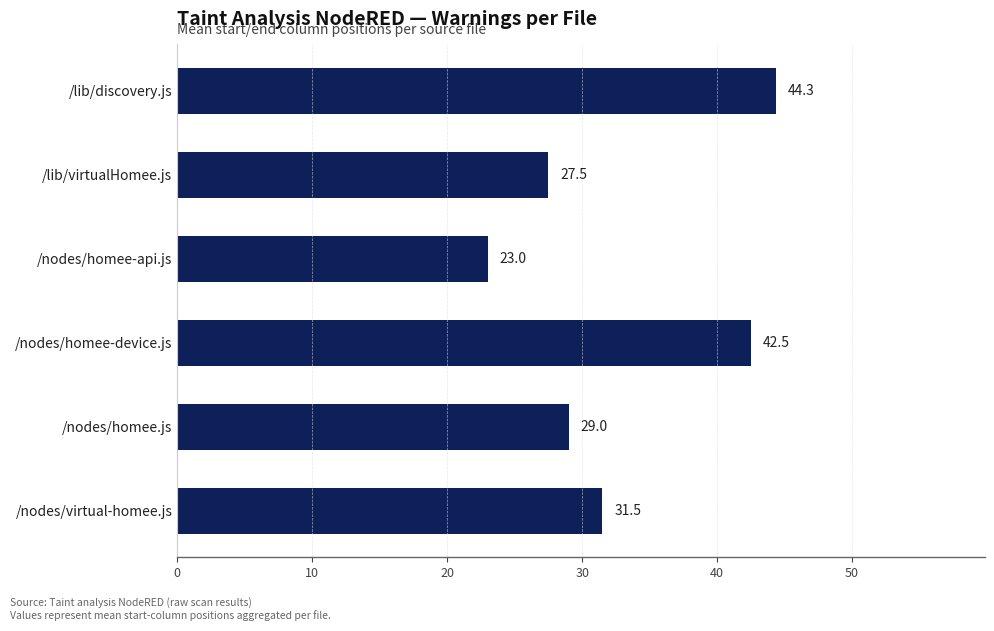

How many bars are there in total?

6